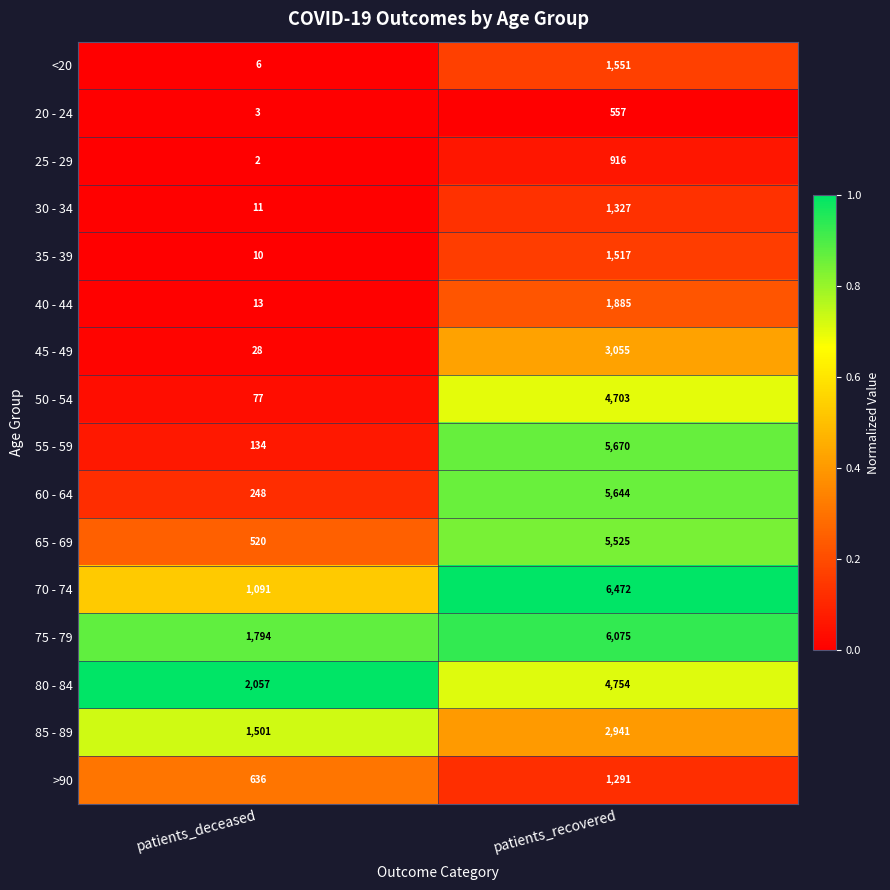

The value of 55 - 59 at patients_deceased is 134. True or false?

True